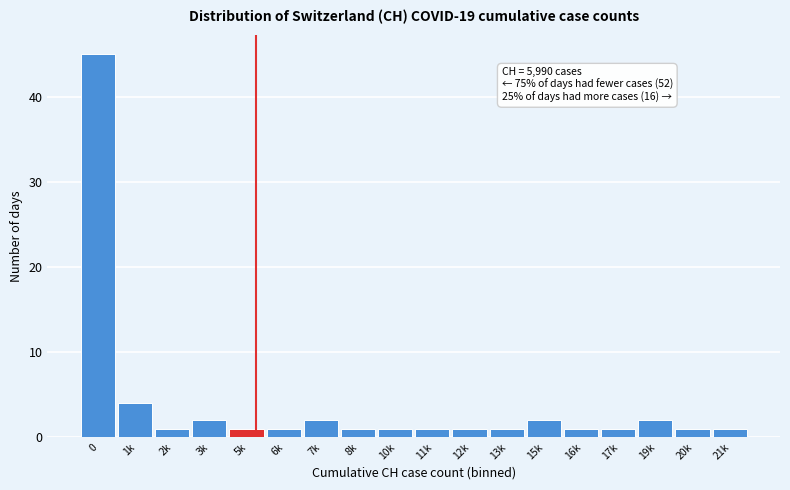

Reading left to right, what are all the values shown in this chart?

0=45	1k=4	2k=1	3k=2	5k=1	6k=1	7k=2	8k=1	10k=1	11k=1	12k=1	13k=1	15k=2	16k=1	17k=1	19k=2	20k=1	21k=1